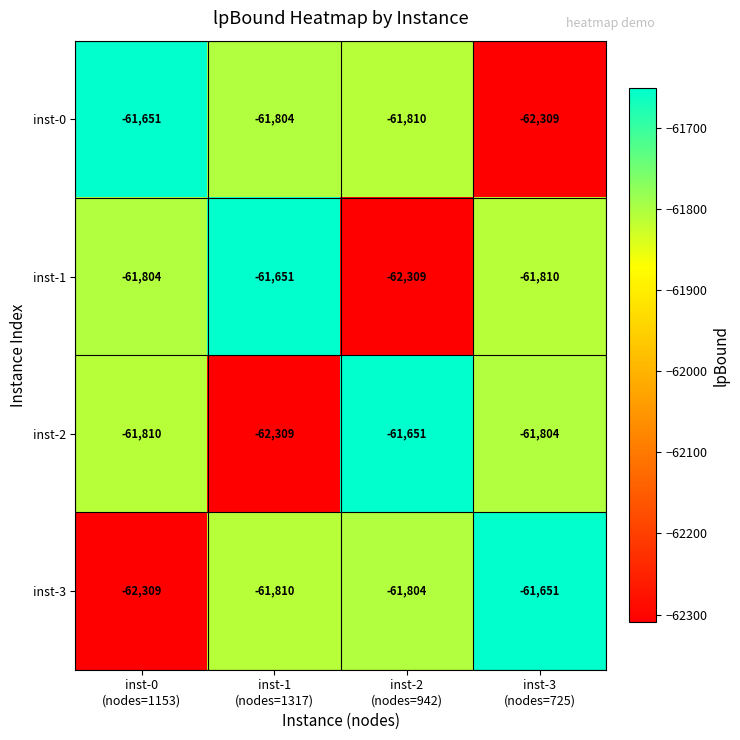

What is the lowest value of the inst-3 series?

-62309